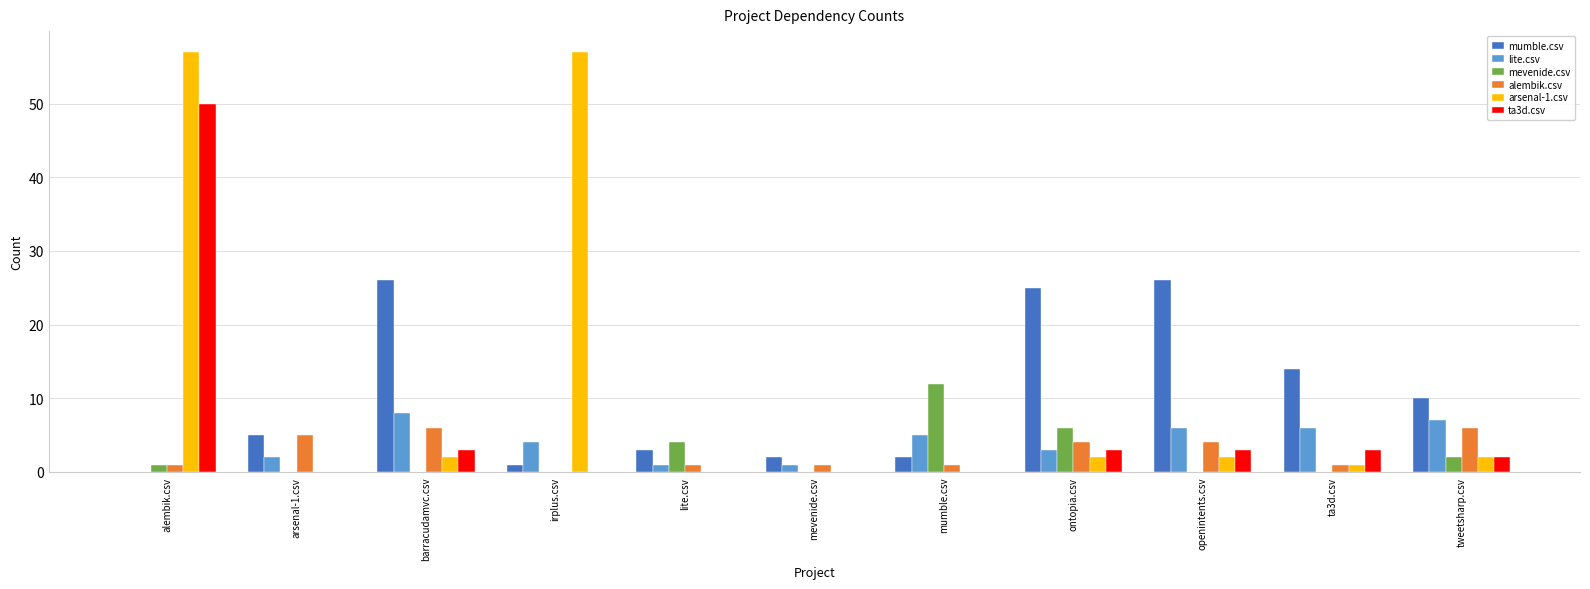

What is the sum of all lite.csv values?

43